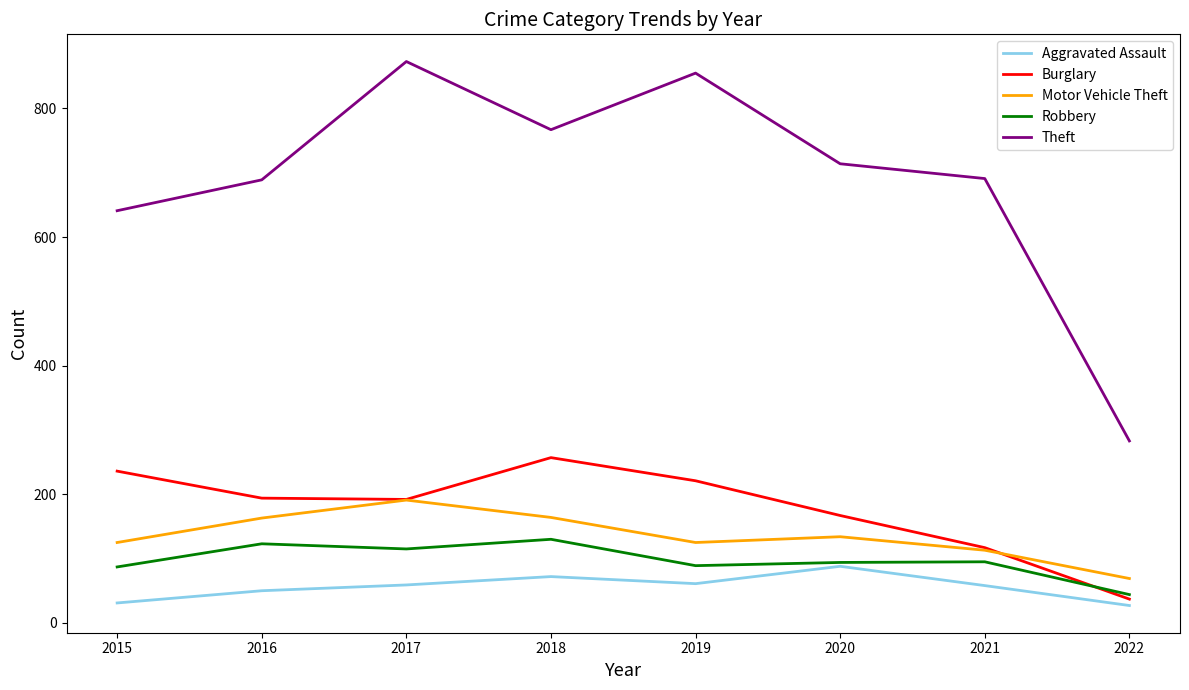

True or false: Motor Vehicle Theft has a value of 271 at 2017.

False